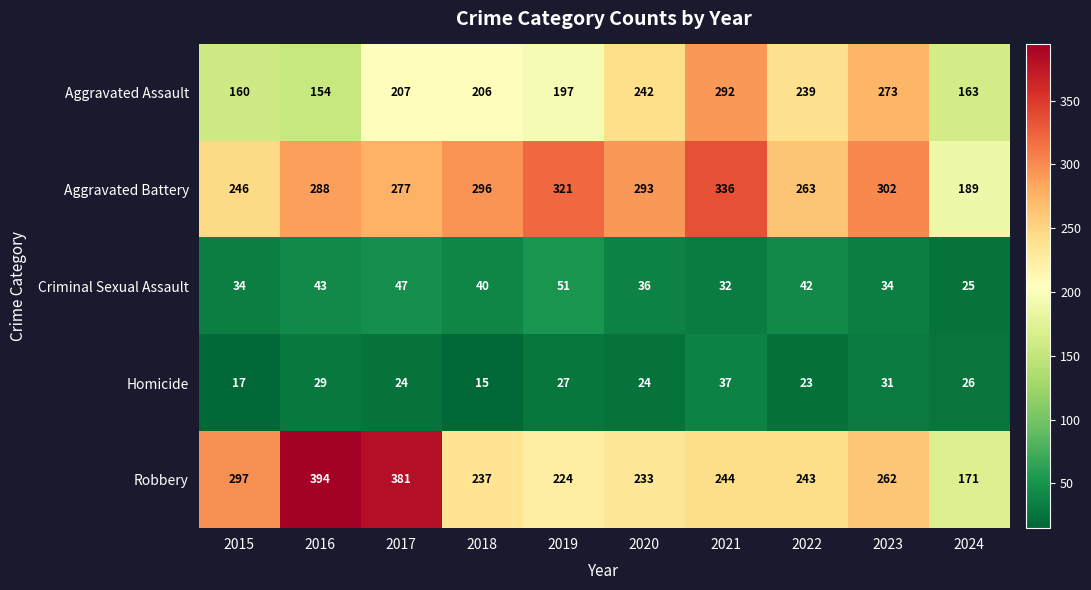

Which series has the largest total across all categories?

Aggravated Battery